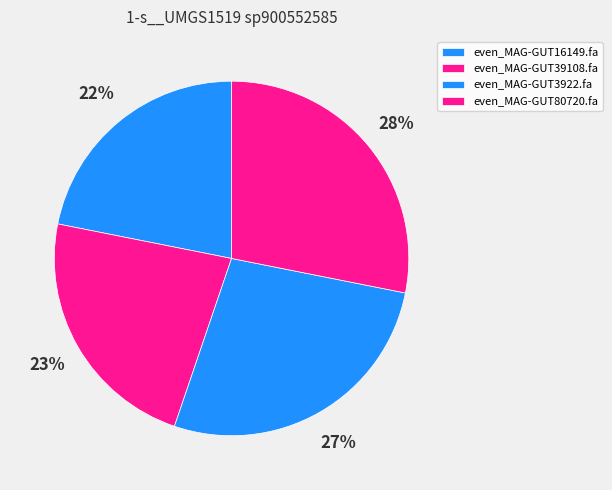

To the nearest percent, what is the average slice percentage?

25%